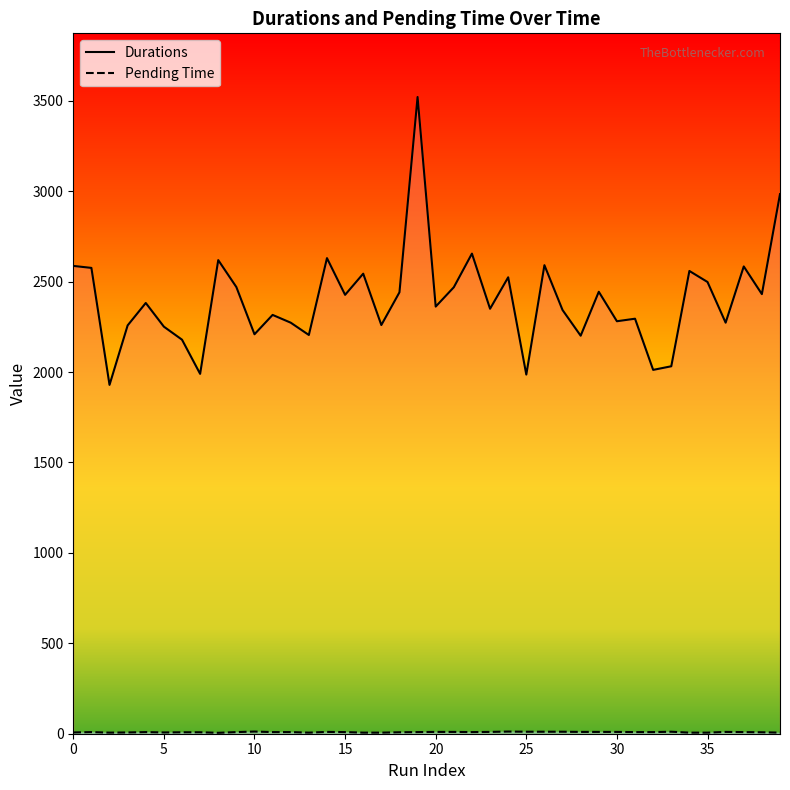

What is the label of the 31st point from the left?

30